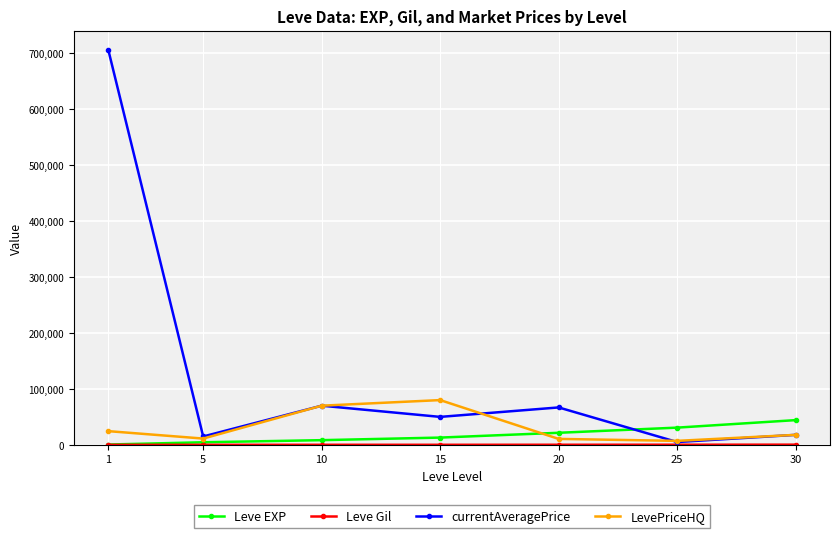

True or false: currentAveragePrice has a value of 50005 at 15.

True